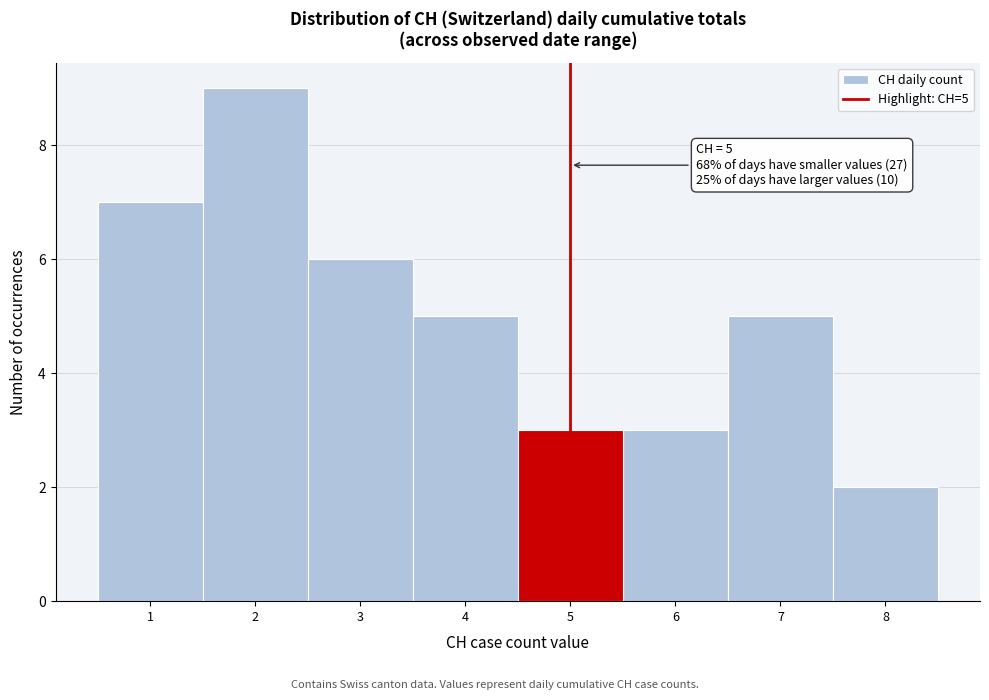

Which range on the x-axis has the tallest bar?

1.5 to 2.5